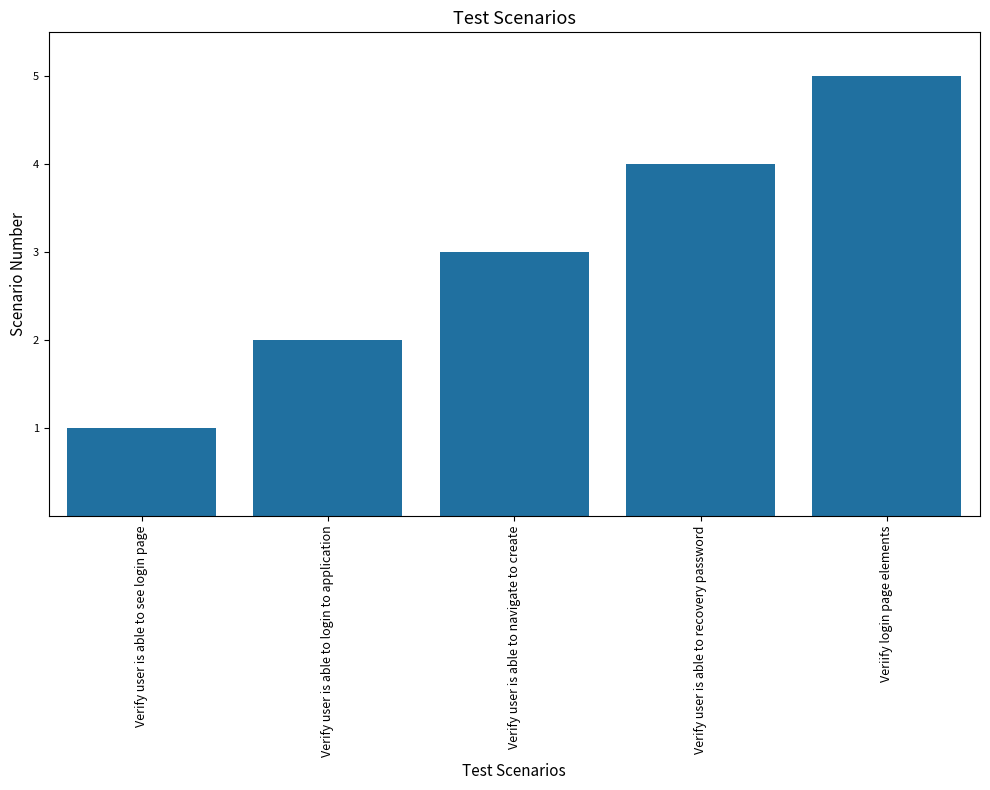

List the labels in order of value, smallest first.

Verify user is able to see login page, Verify user is able to login to application, Verify user is able to navigate to create, Verify user is able to recovery password, Veriify login page elements